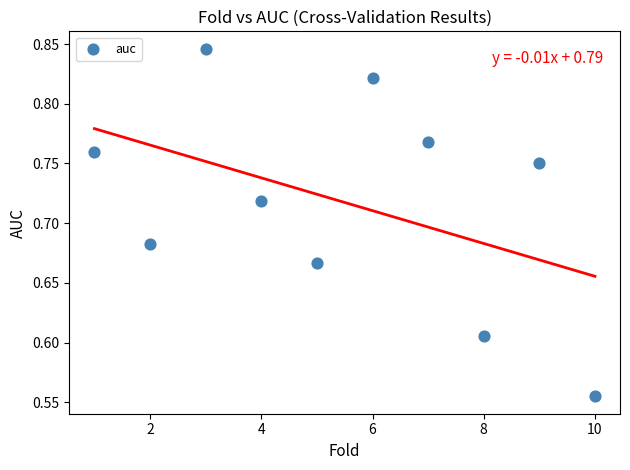

What is the range of X values (max minus min)?

9.0